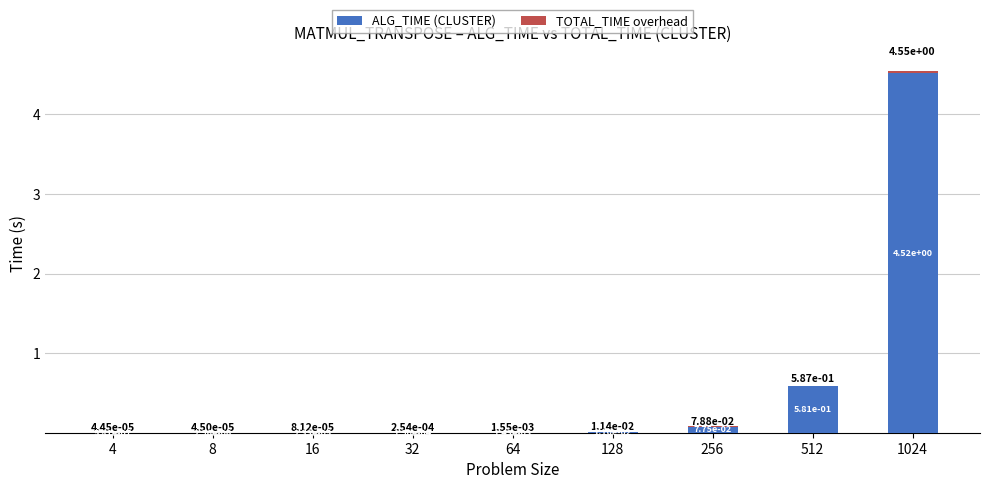

At which label is ALG_TIME (CLUSTER) closest to 2?

512